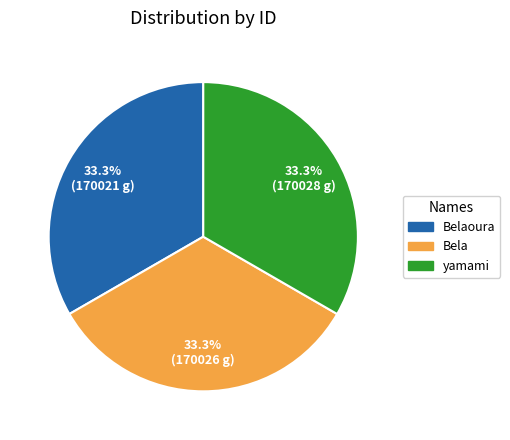

Is there any slice that represents more than half of the pie?

No